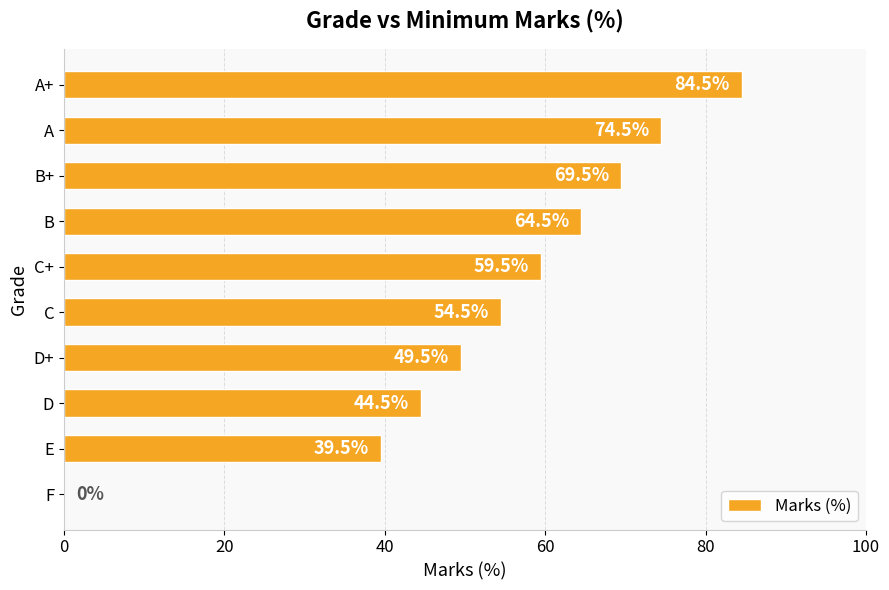

Reading bottom to top, list all the values displayed in this chart.

F=0.0	E=39.5	D=44.5	D+=49.5	C=54.5	C+=59.5	B=64.5	B+=69.5	A=74.5	A+=84.5